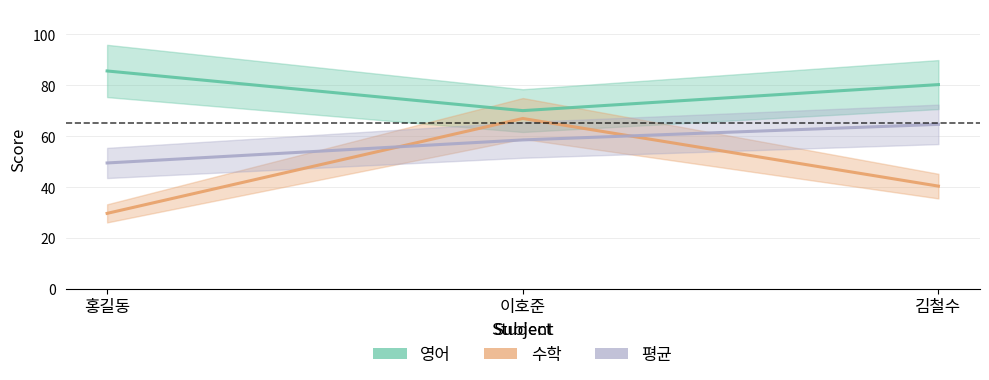

What is the highest value of the 평균 series?

64.7